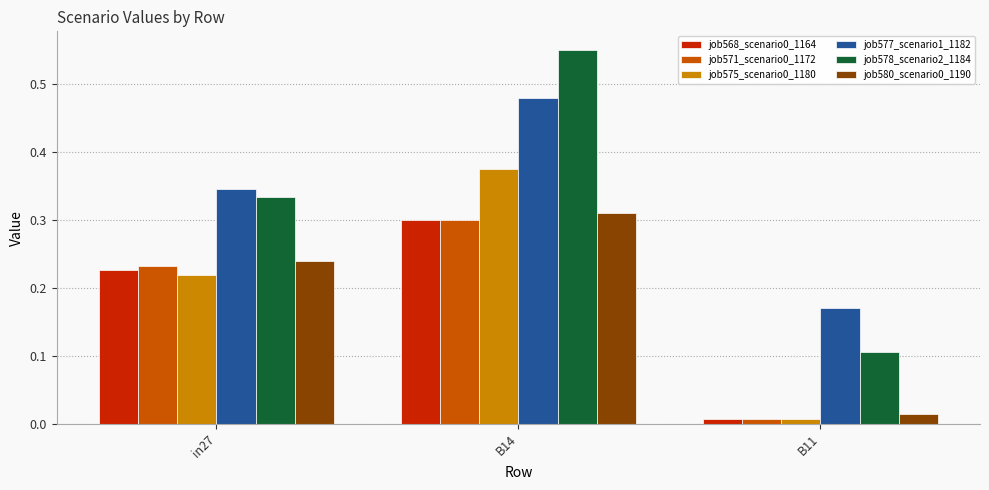

What is the label of the 3rd bar from the left?

B11